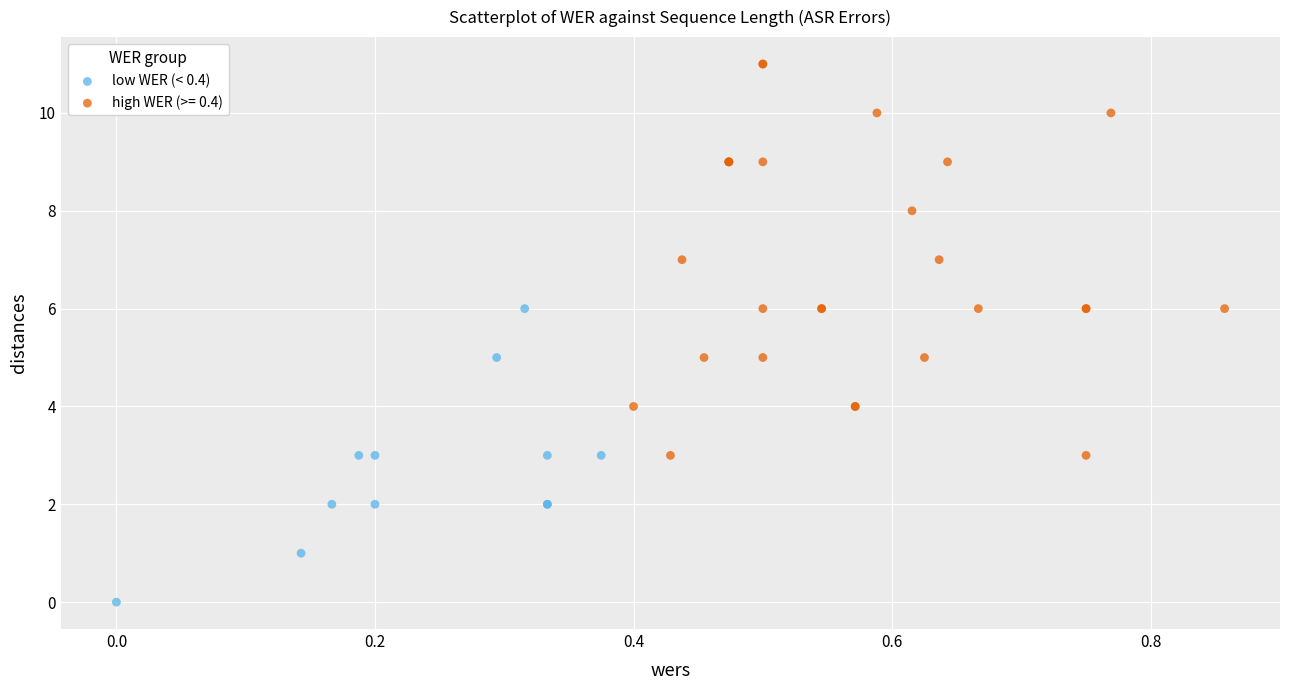

Which series has the largest Y range (max minus min)?

high WER (>= 0.4)